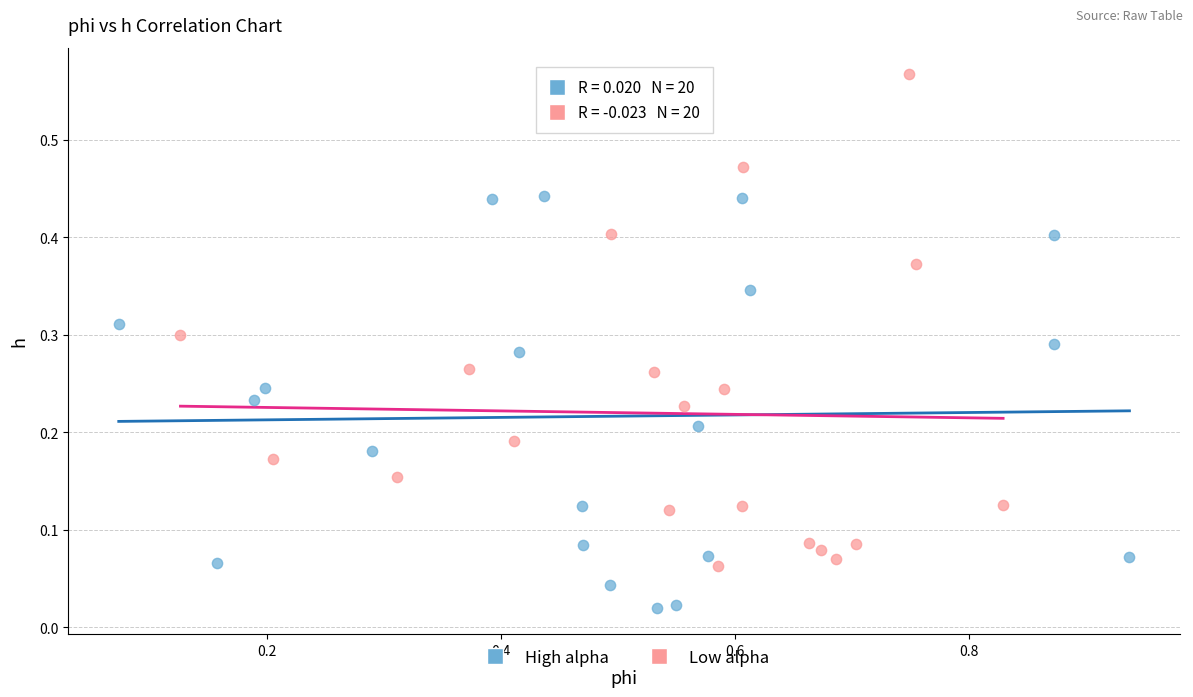

What are all the series names shown in the legend?

High alpha, Low alpha